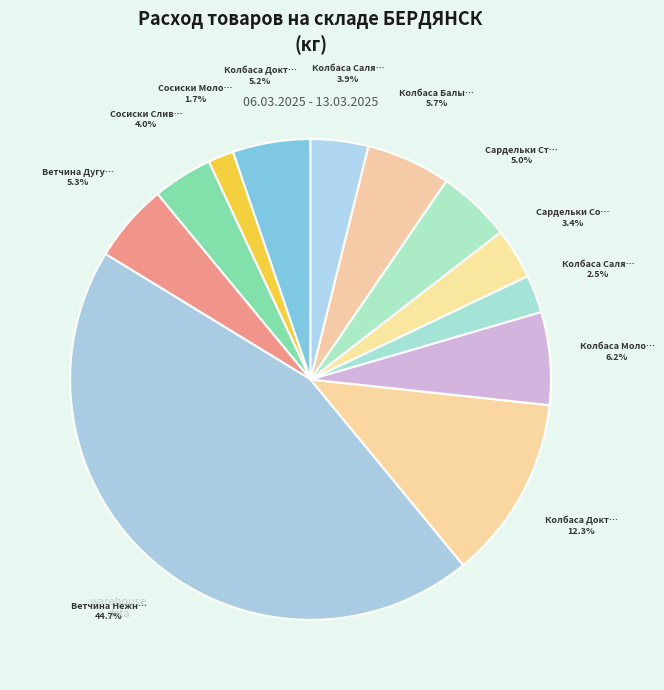

What is the smallest slice in the pie chart?

Сосиски Молочные